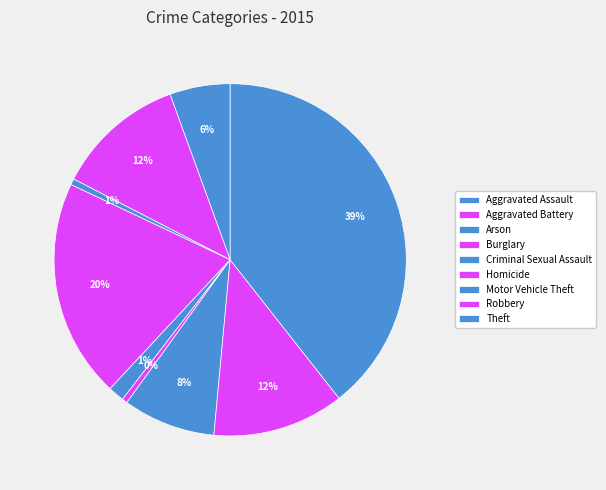

Does Theft represent more than half of the total?

No